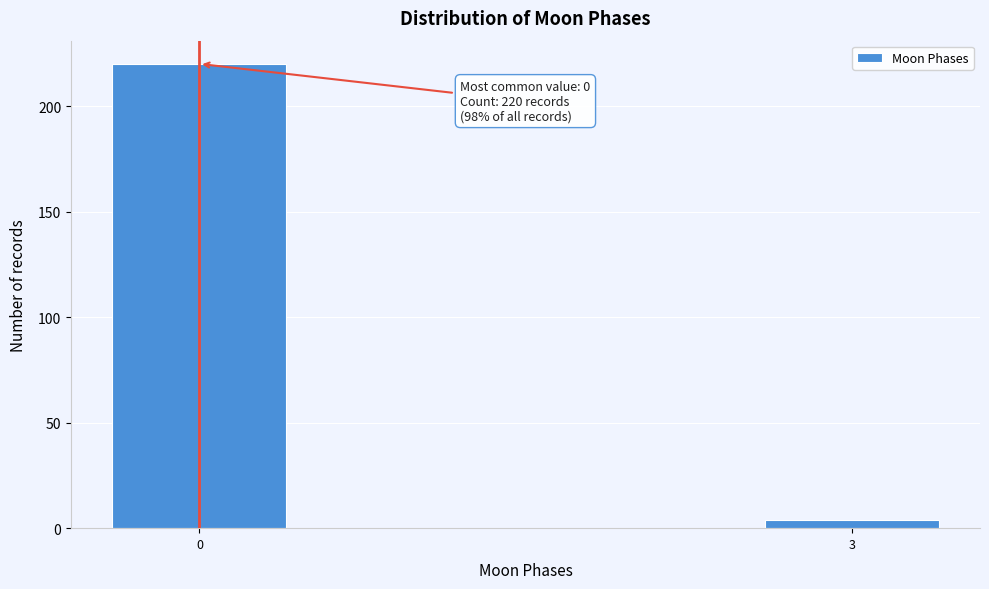

Reading left to right, extract all data points from this chart.

220	4